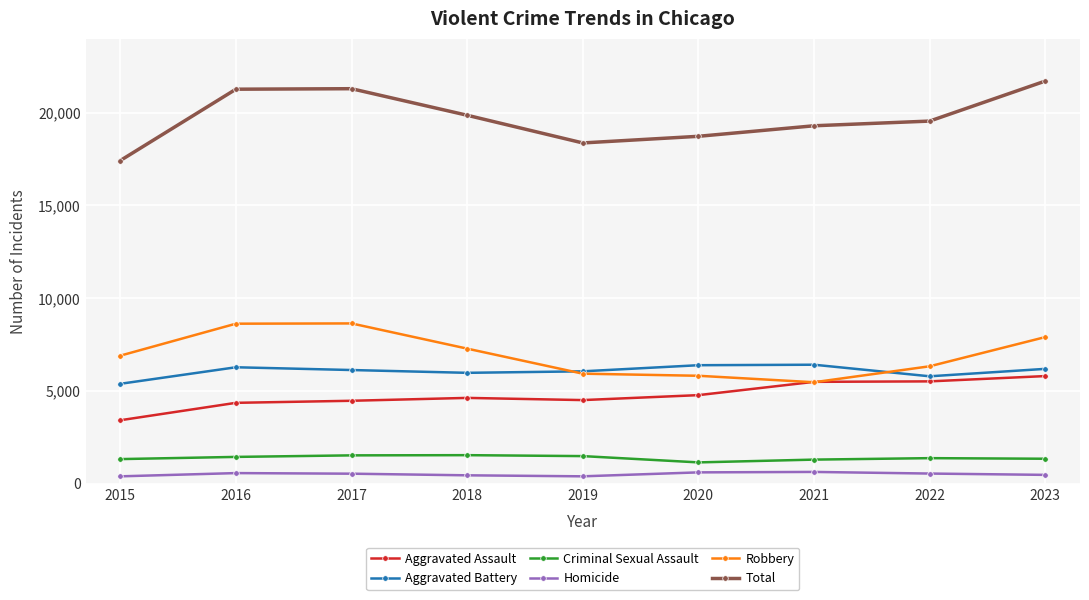

True or false: Homicide and Aggravated Battery cross at least once.

False